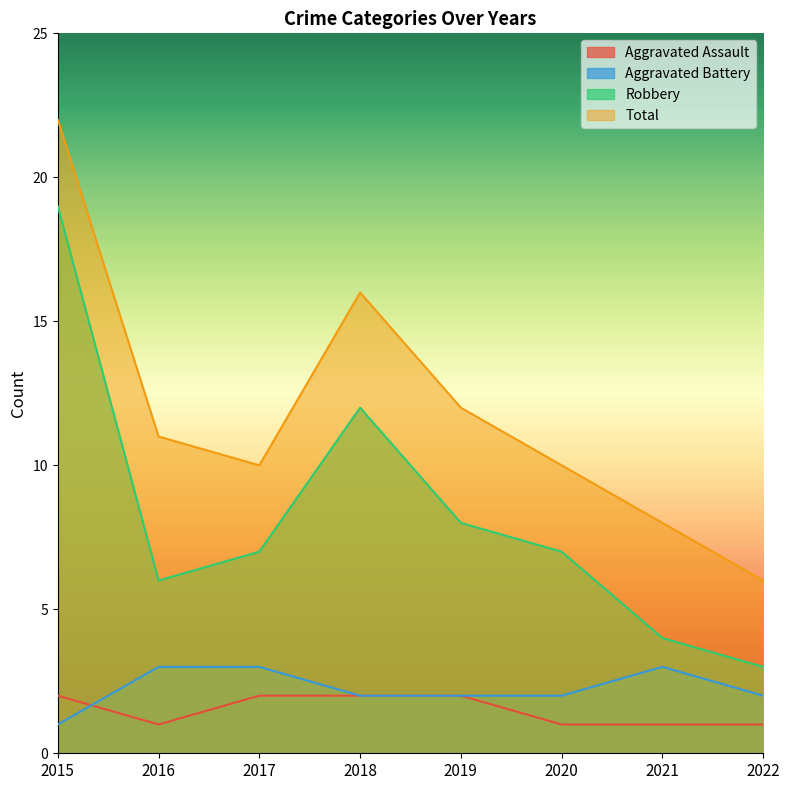

Read the Aggravated Assault value at 2016.

1